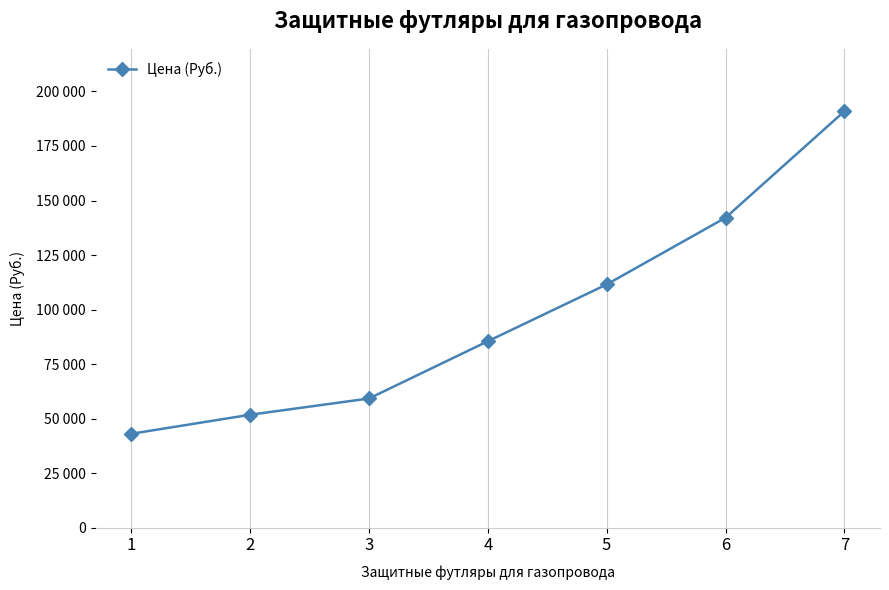

Is it true that the value at 5 is 164225.7?

False